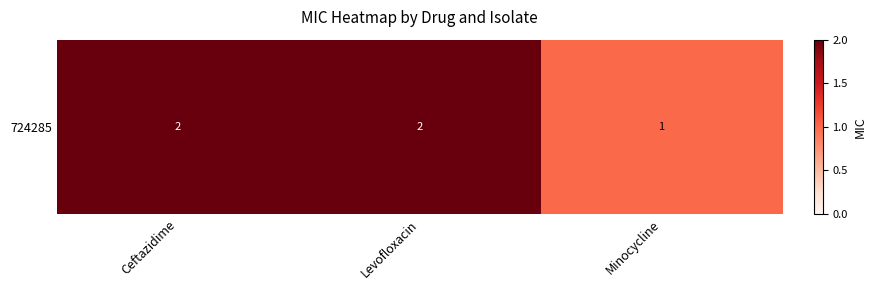

Rank the categories by value from highest to lowest.

Ceftazidime, Levofloxacin, Minocycline